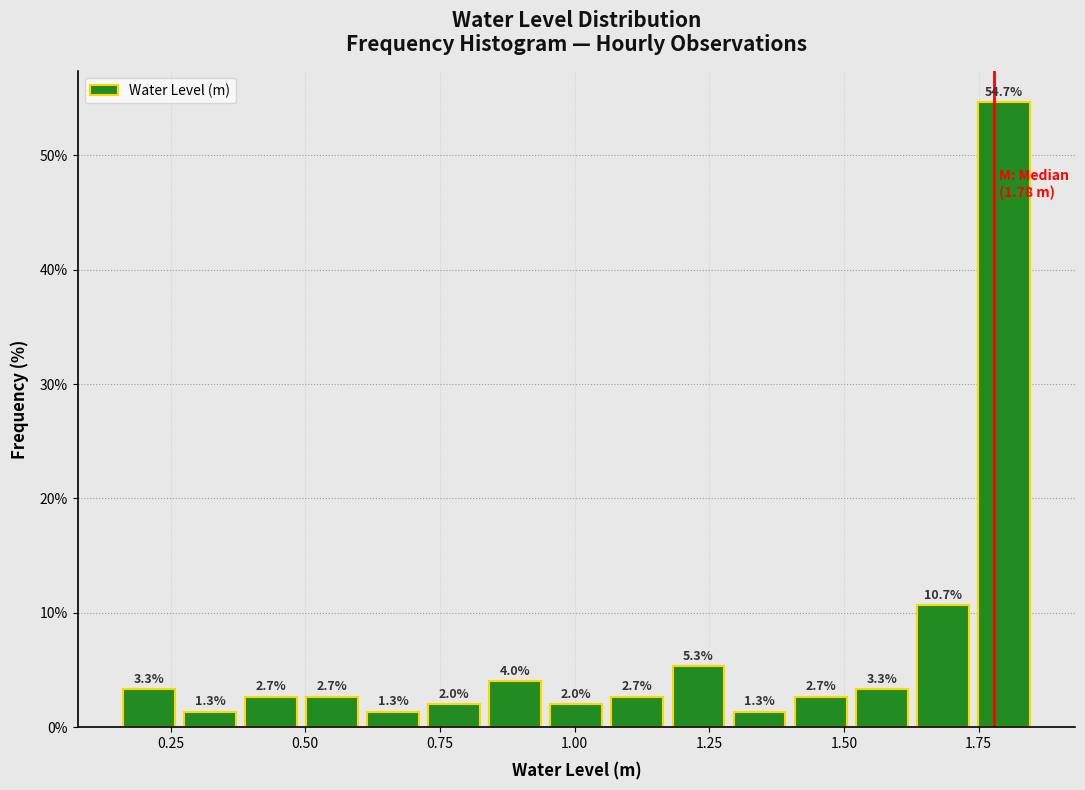

Around what value on the x-axis is the tallest bar? Give the approximate position of its centre, as read against the axis.

1.80